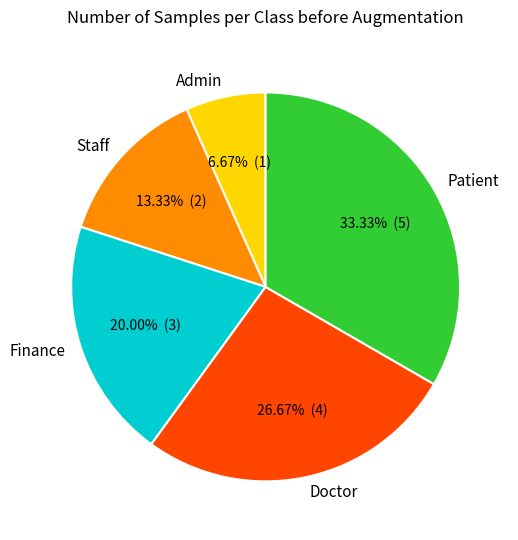

Rank the categories by value from highest to lowest.

Patient, Doctor, Finance, Staff, Admin